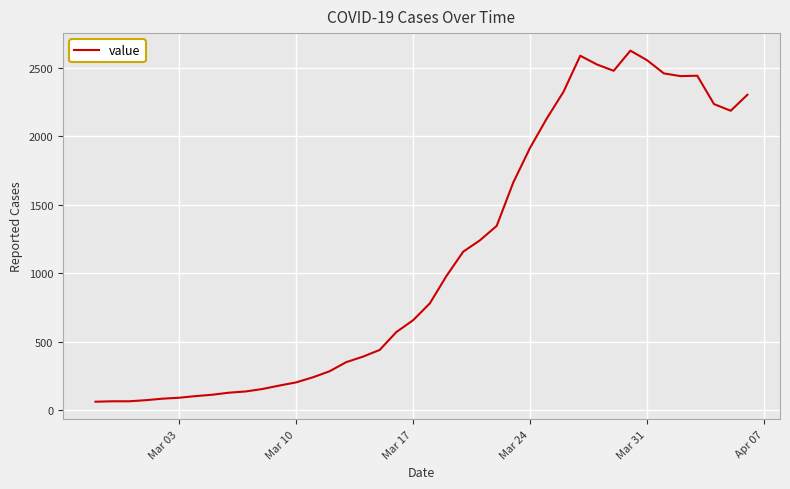

What is the maximum value shown in the chart?

2626